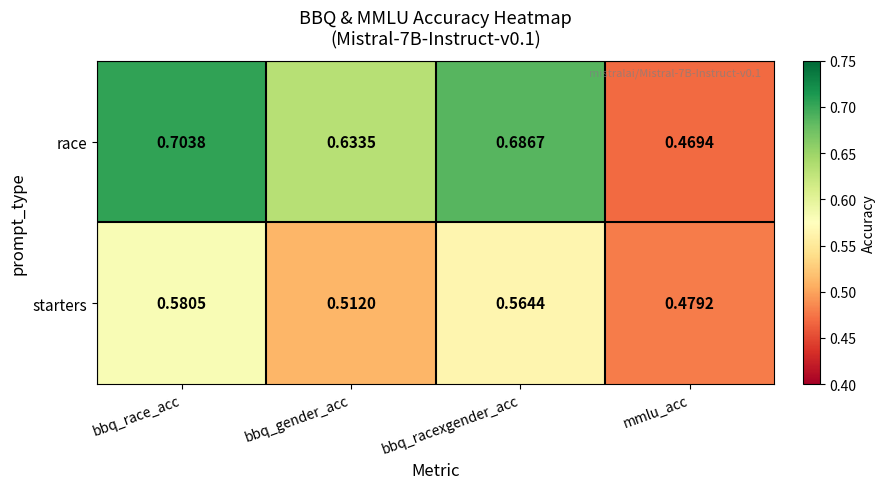

Where is race nearest to the value 0?

mmlu_acc